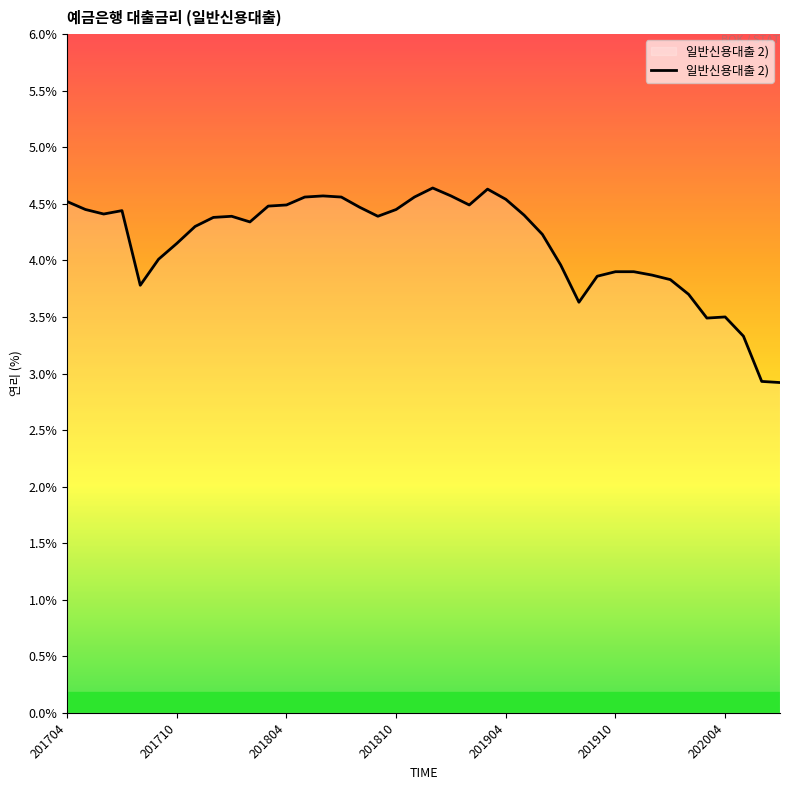

What is the difference between the maximum and minimum values?

1.7